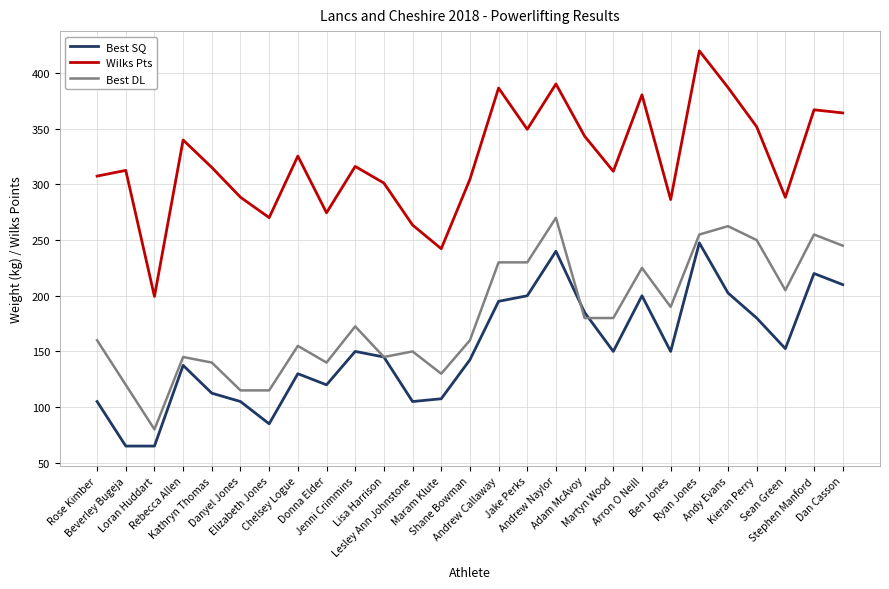

What is the greatest value displayed?

419.9